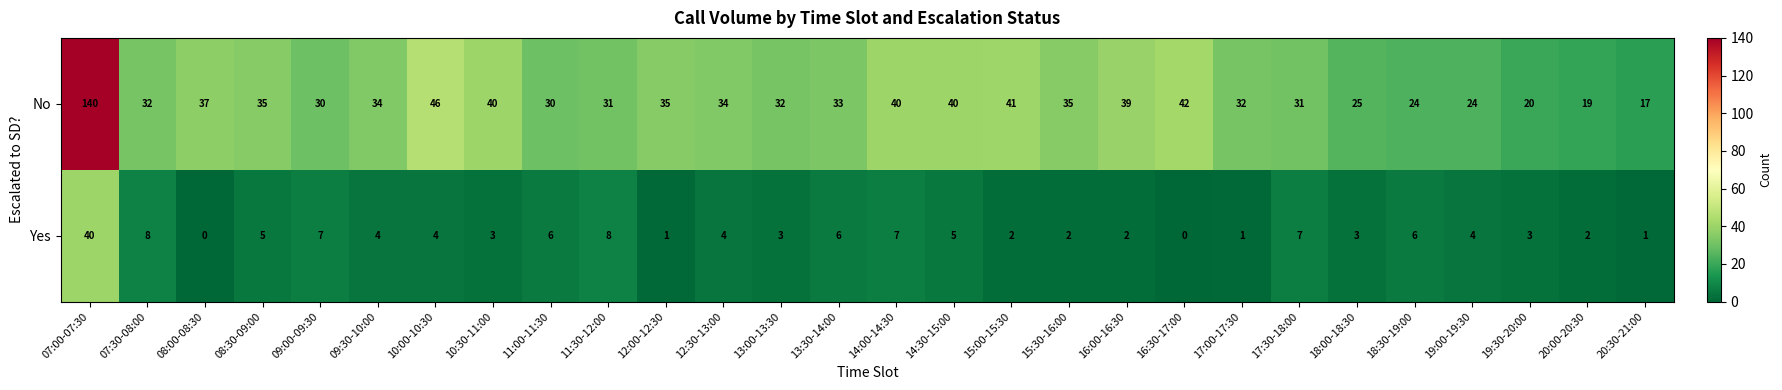

What is the sum of the No values at 17:30-18:00 and 15:00-15:30?

72